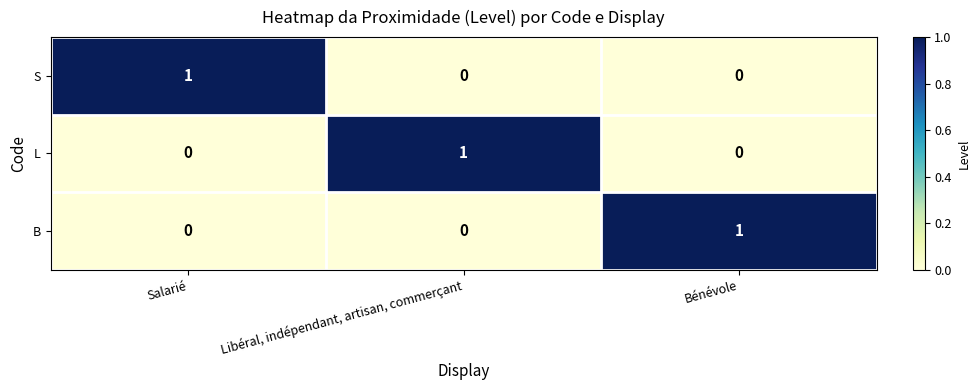

What is the difference between the highest and lowest values at Bénévole?

1